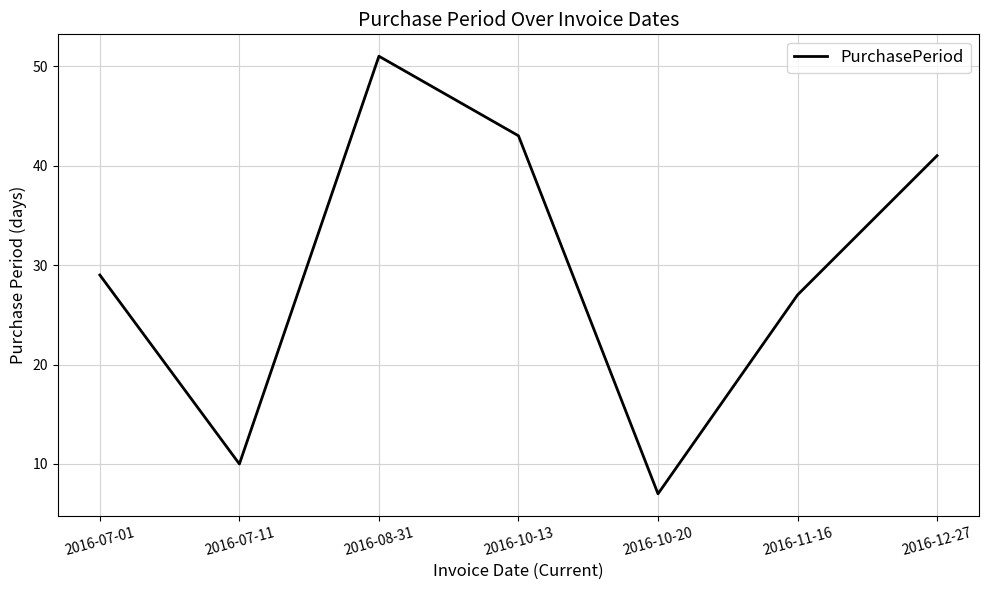

Read the value at 2016-10-20, to the nearest 5.

5